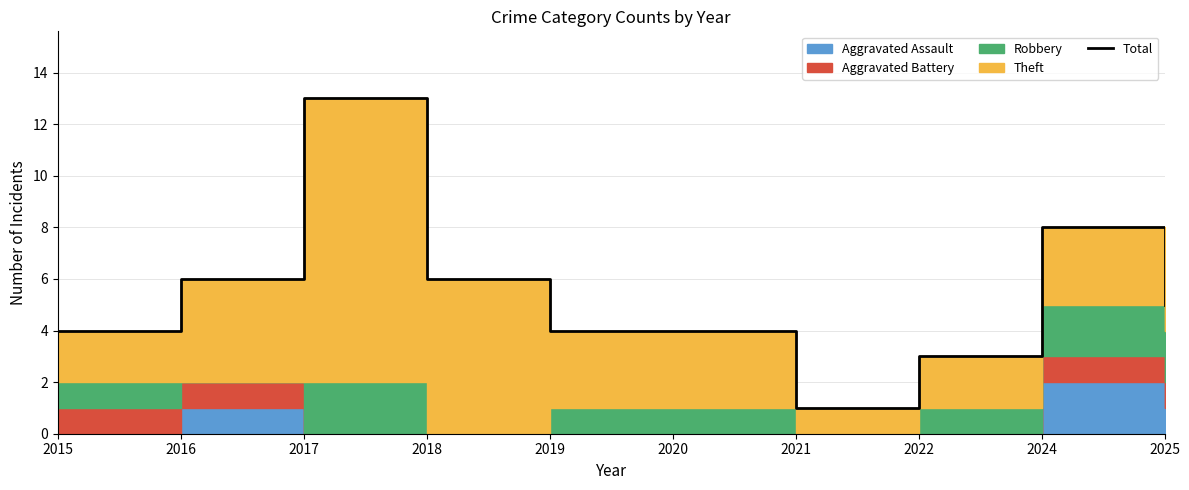

At which label is the value closest to 7?

2016